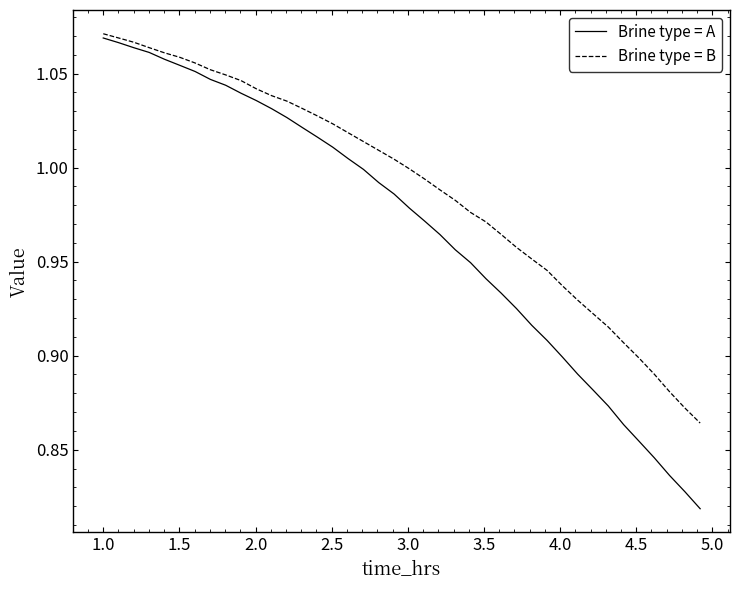

List the series in order of their overall mean, highest first.

Brine type = B, Brine type = A